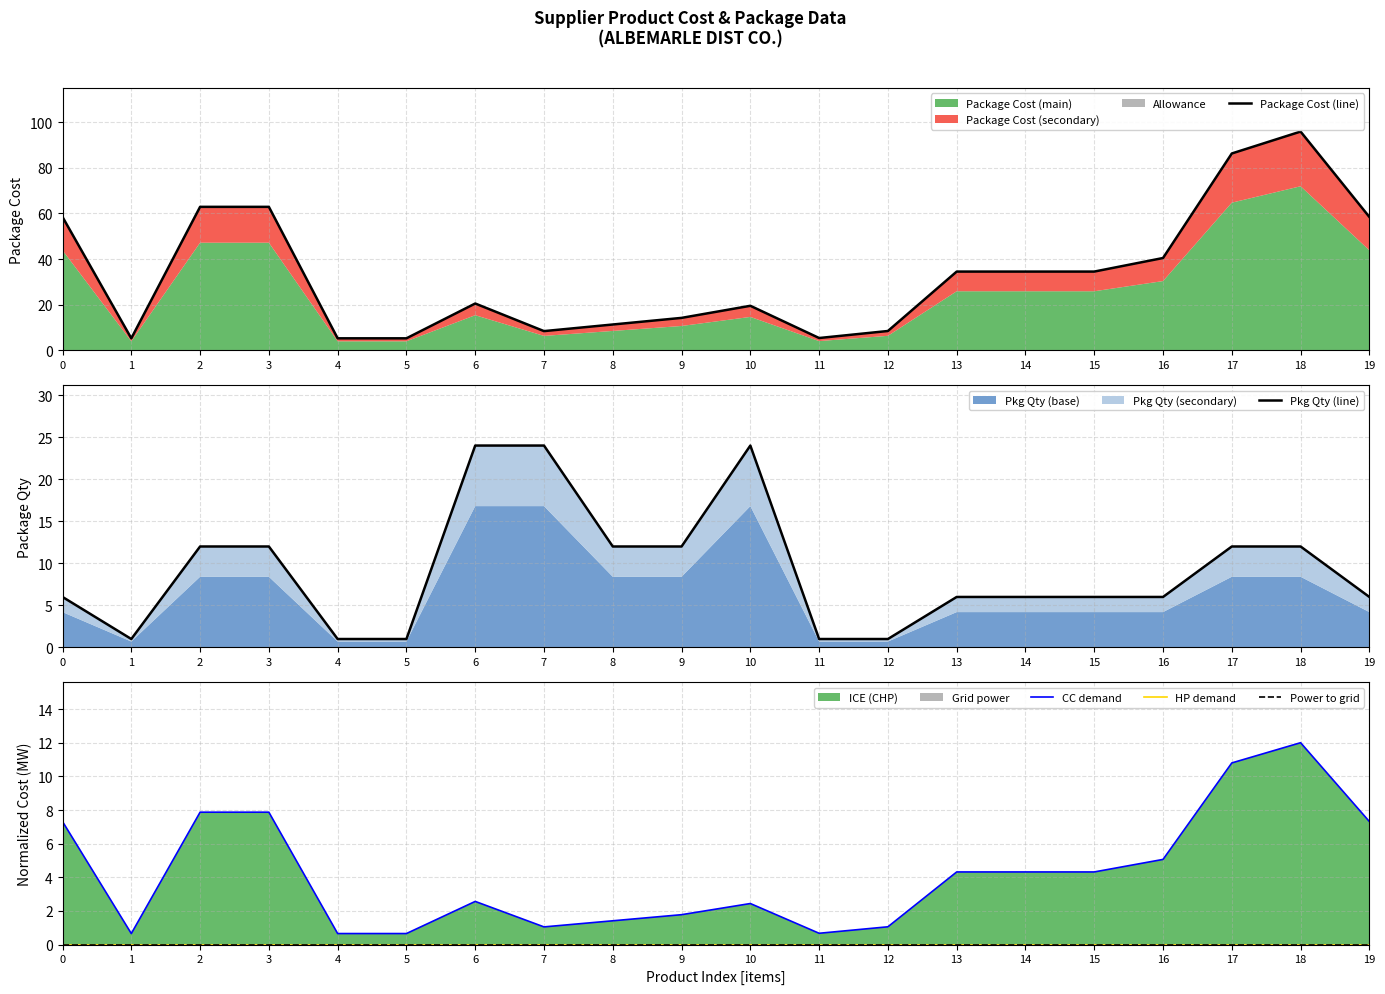

How many lines are shown in the chart?

5